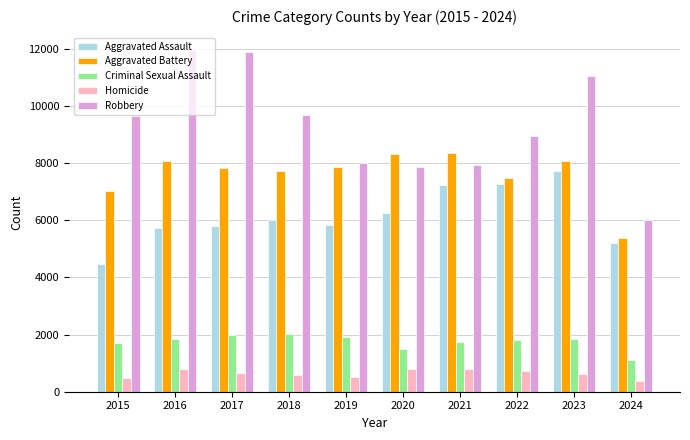

At how many categories does at least one series exceed 1583?

10